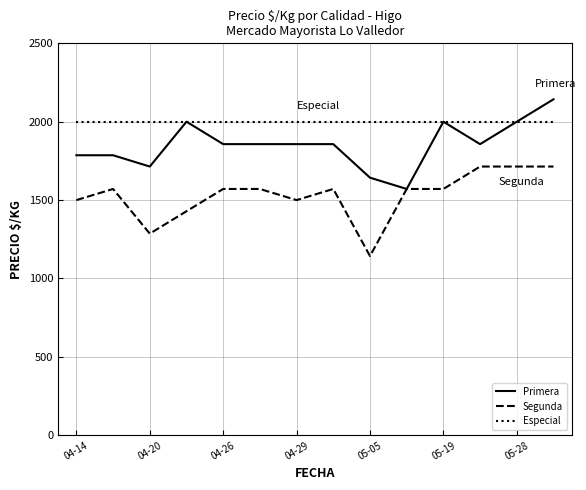

List the series in order of their overall mean, lowest first.

Segunda, Primera, Especial